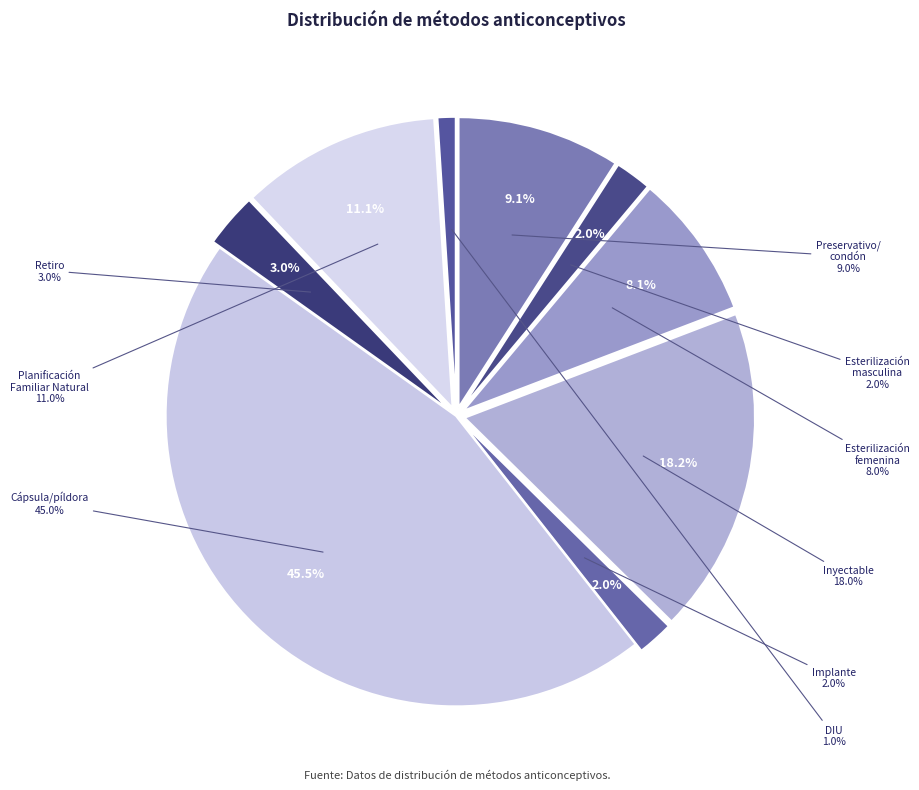

Which slice is the largest?

Cápsula/píldora